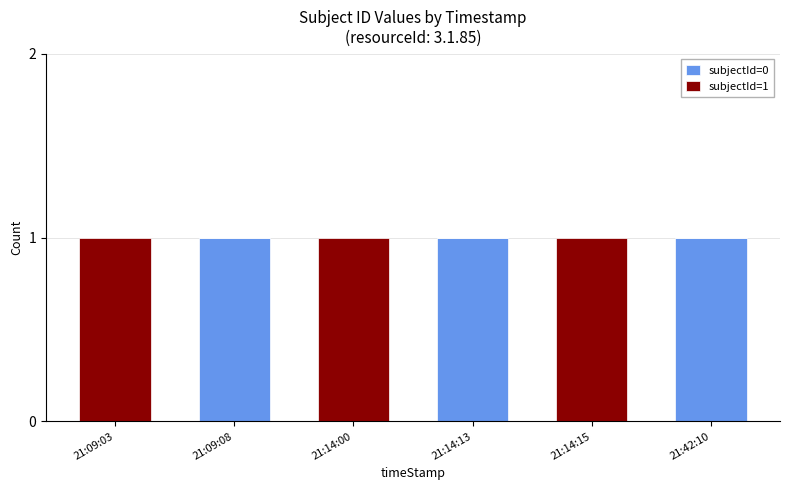

Are the bars grouped side by side (vs. stacked)?

No